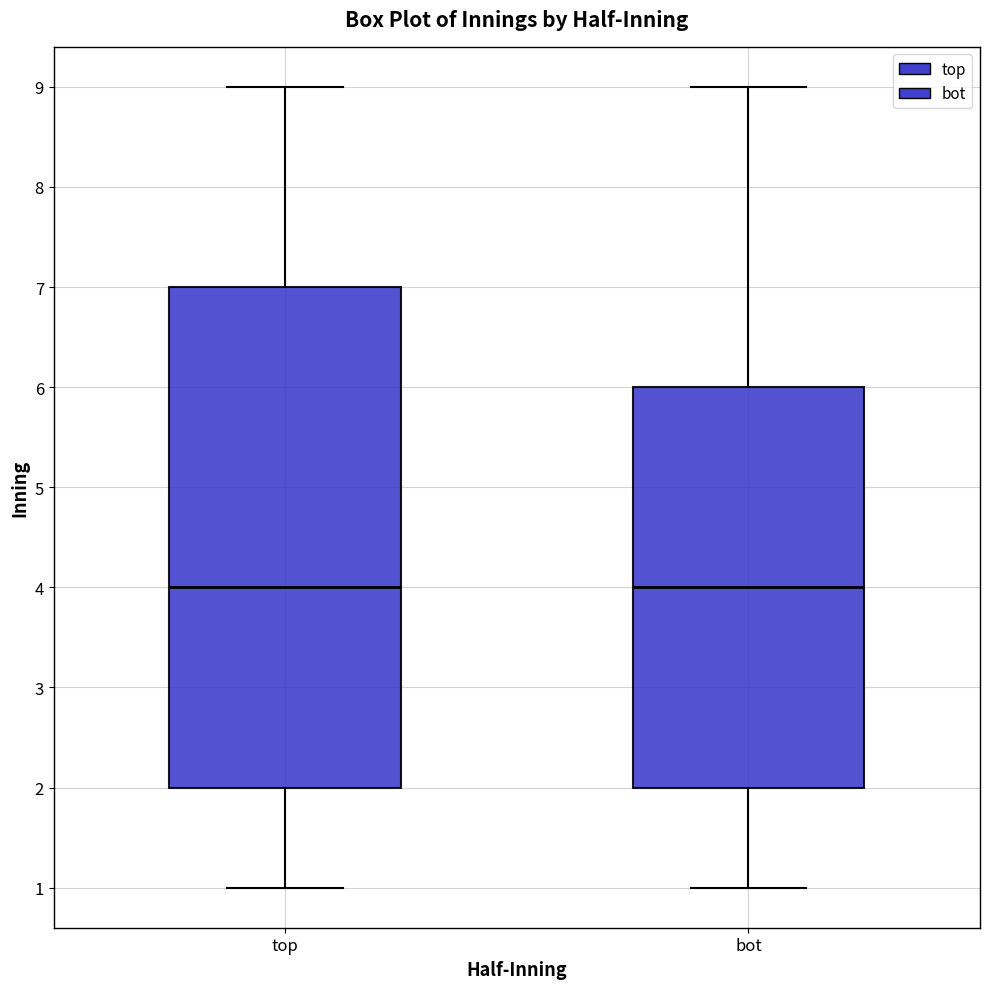

Where does the median line of the box for bot sit on the y-axis? The values are not printed on the chart, so give them approximately, as read against the axis.

4